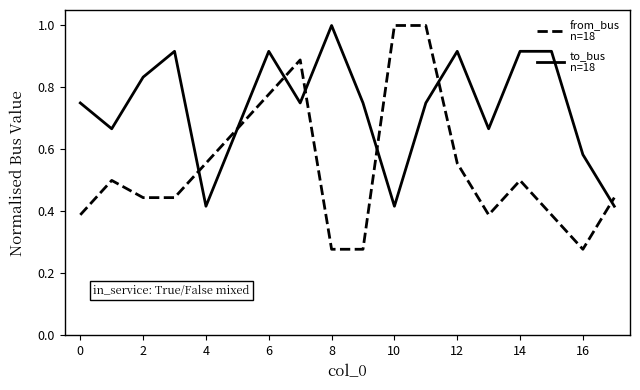

The value of from_bus
n=18 at 2 is 0.3. True or false?

False